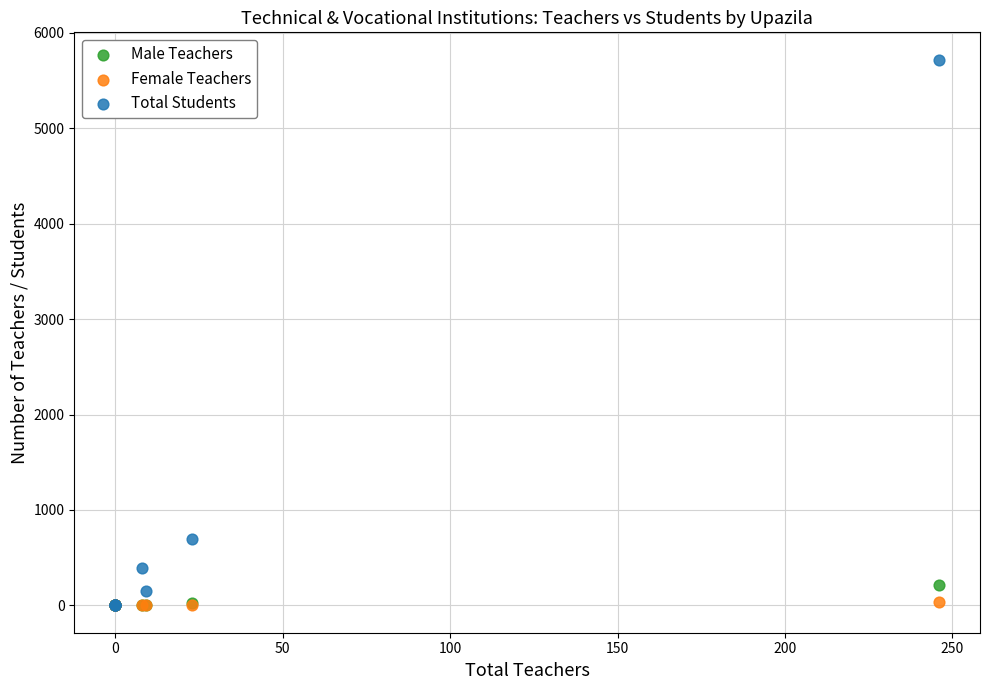

Across all series, what Y value is closest to 2859?

696